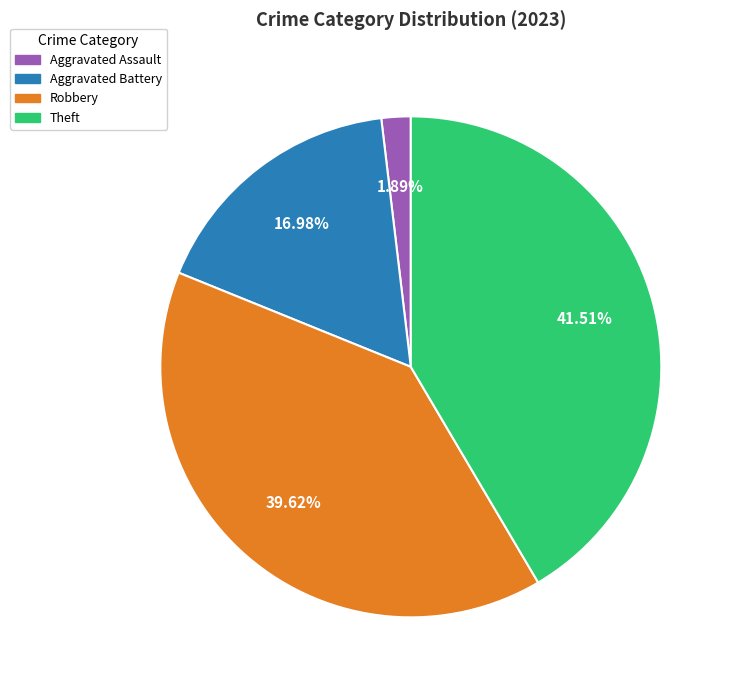

Is there a majority slice in this chart?

No